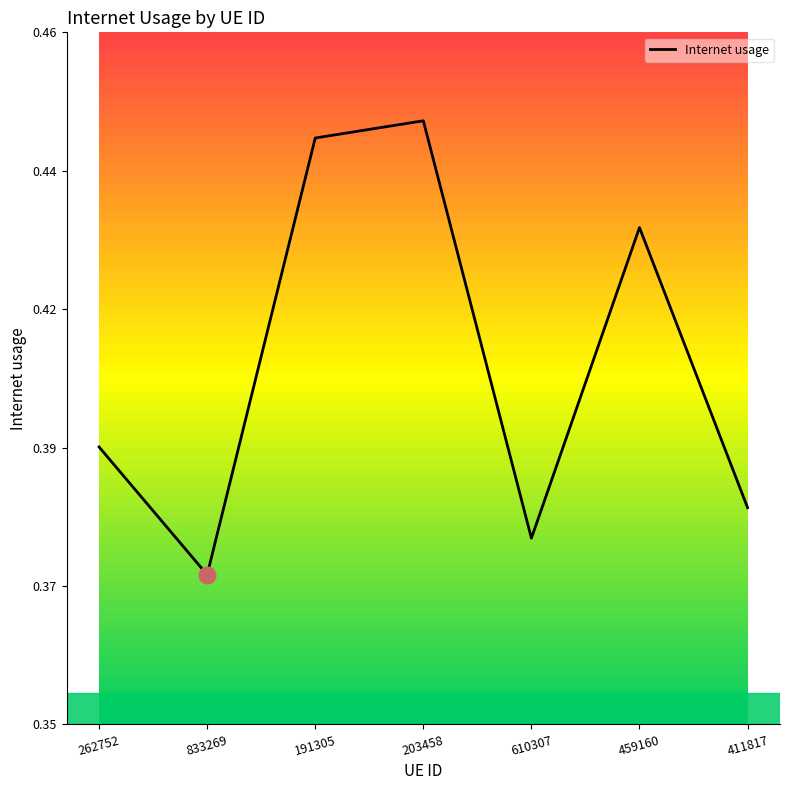

Does the chart display data point markers on the line(s)?

No